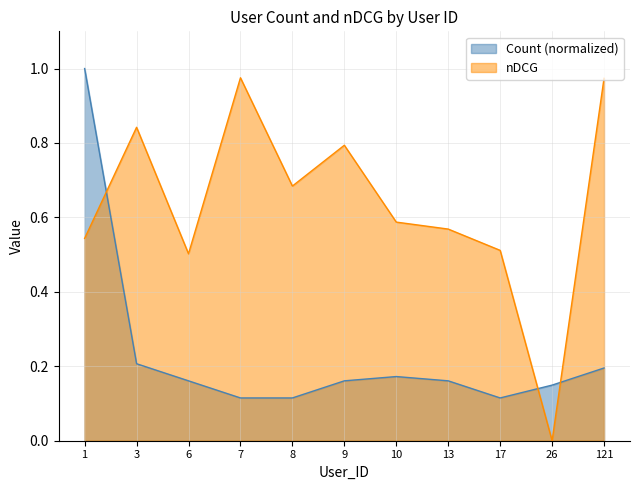

Reading left to right, list all the values displayed in this chart.

Count: 1.0	0.2	0.2	0.1	0.1	0.2	0.2	0.2	0.1	0.1	0.2
nDCG: 0.5	0.8	0.5	1.0	0.7	0.8	0.6	0.6	0.5	0.0	1.0